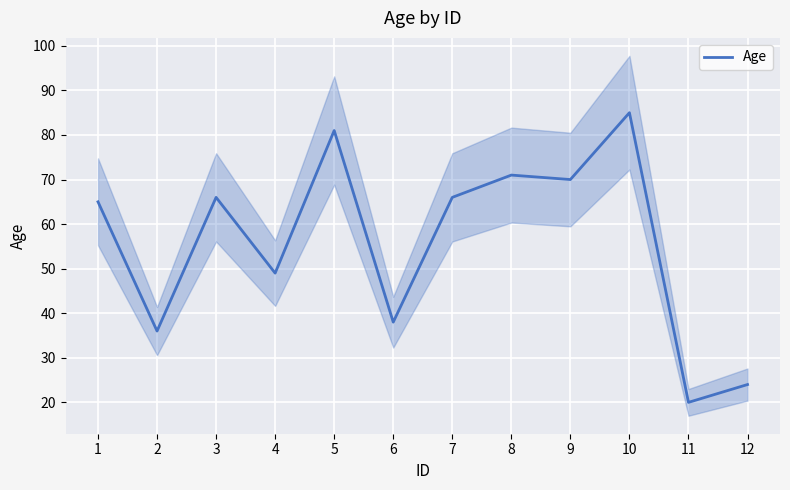

How many lines are shown in the chart?

1